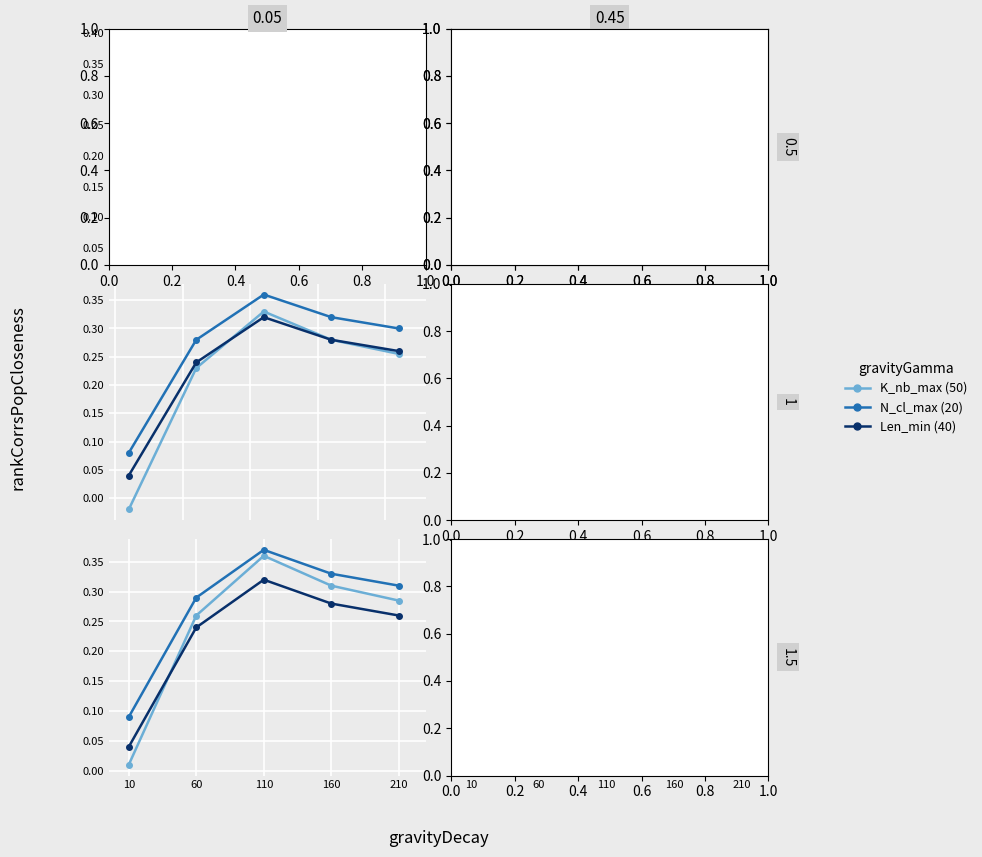

At which category is the sum across all series the highest?

110